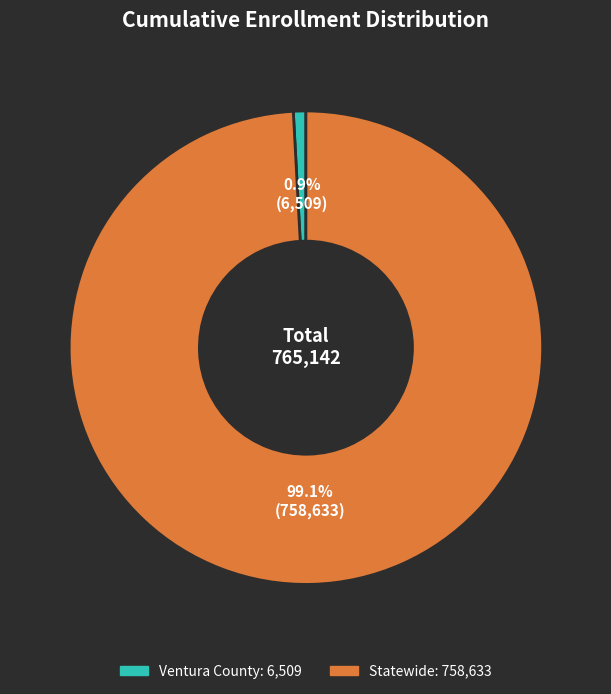

How many segments does this pie chart have?

2